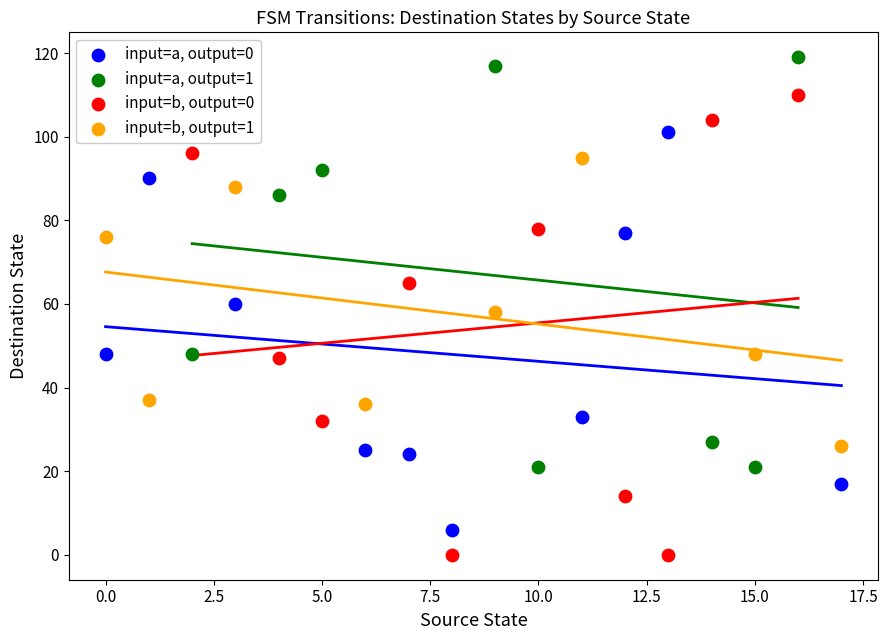

What are all the series names shown in the legend?

input=a, output=0, input=a, output=1, input=b, output=0, input=b, output=1